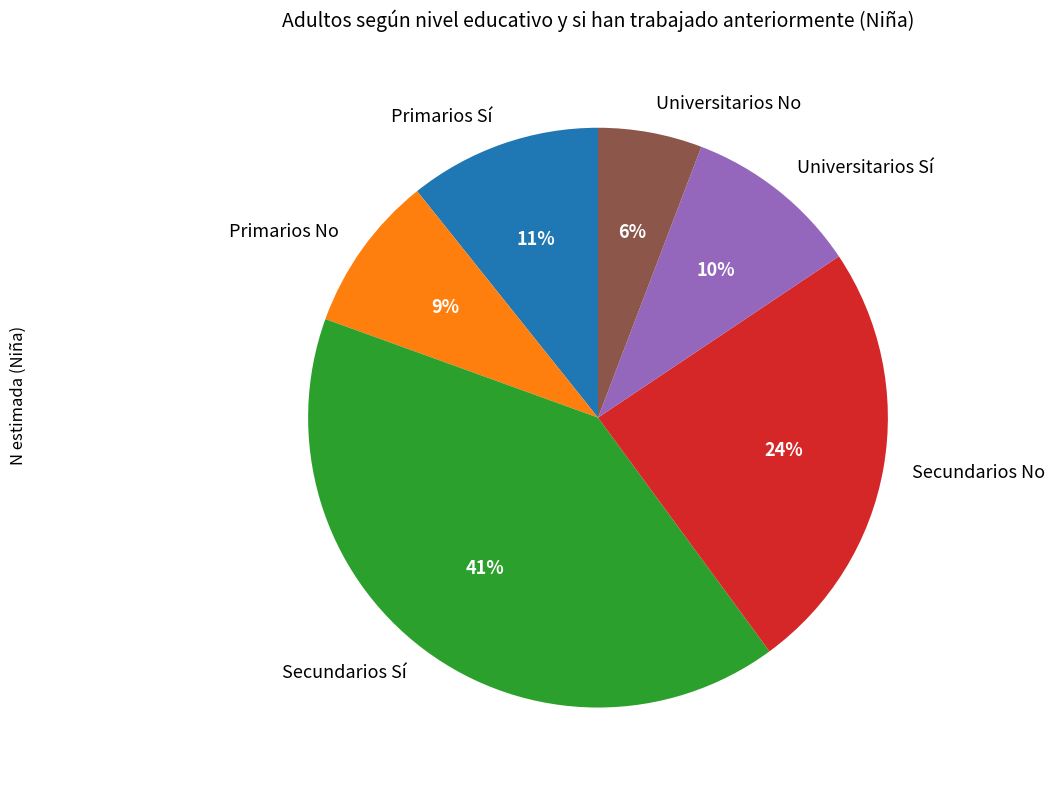

How many slices are in this pie chart?

6